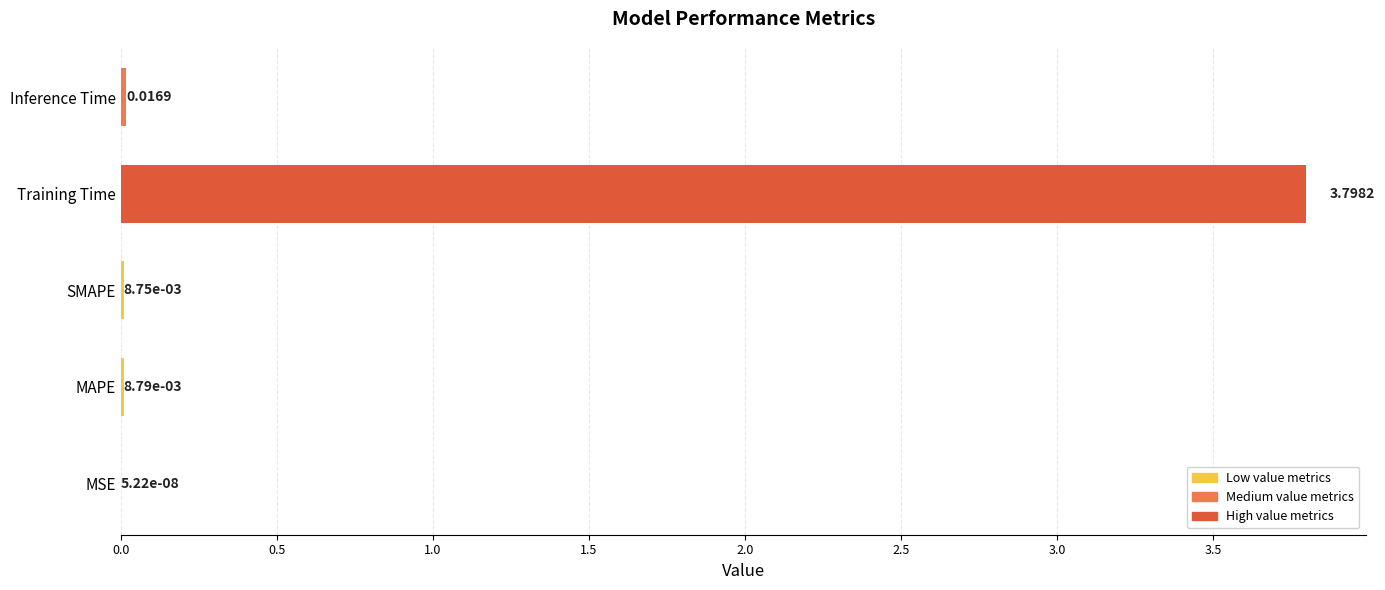

What is the sum of the values at Training Time and SMAPE?

3.8